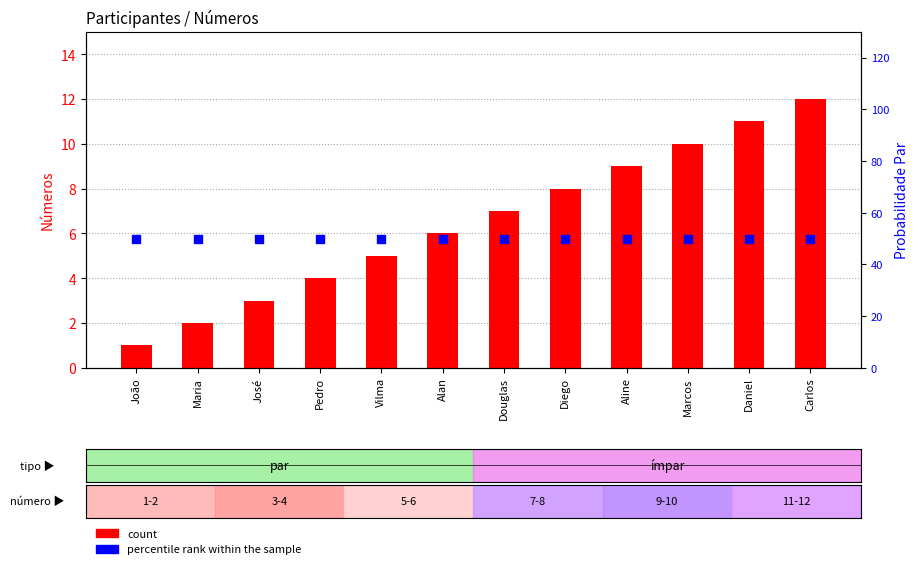

Which series reaches the minimum Y coordinate?

count